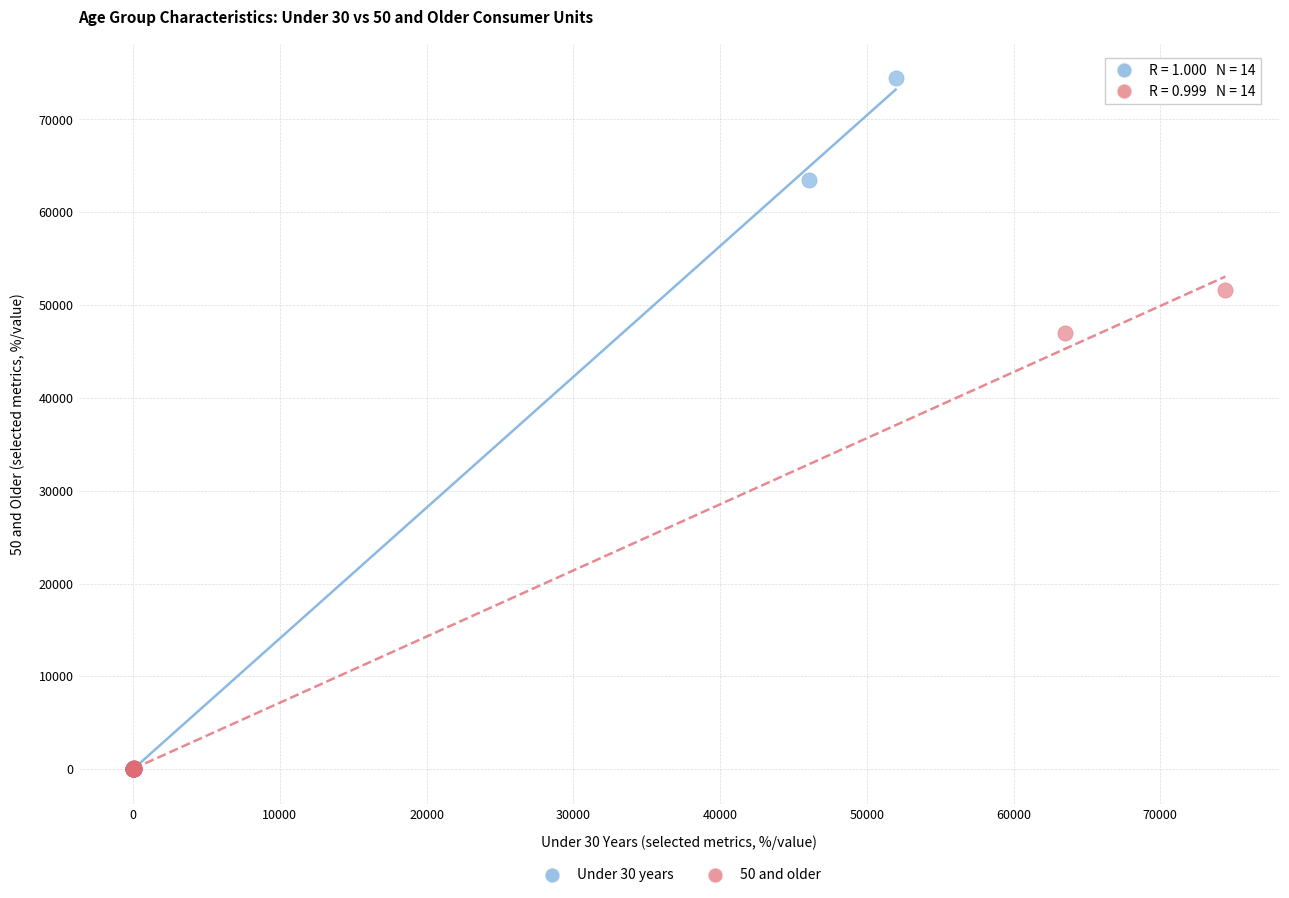

Which series has the largest Y range (max minus min)?

Under 30 years